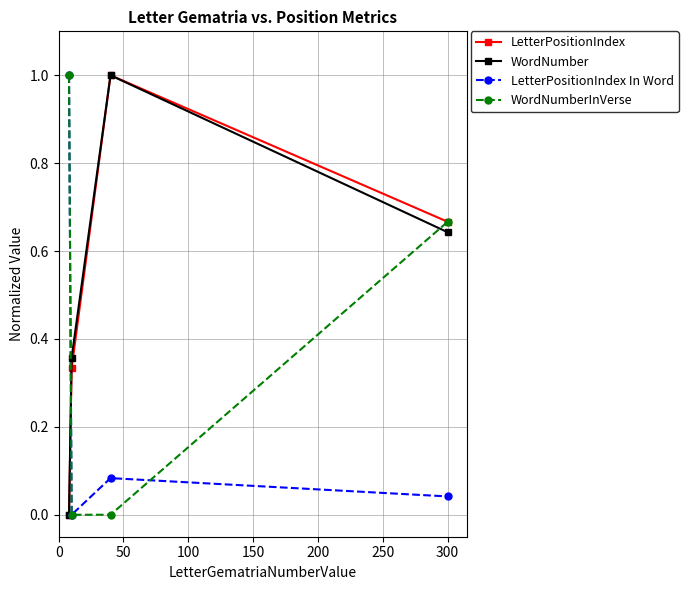

True or false: LetterPositionIndex and LetterPositionIndex In Word intersect in this chart.

True